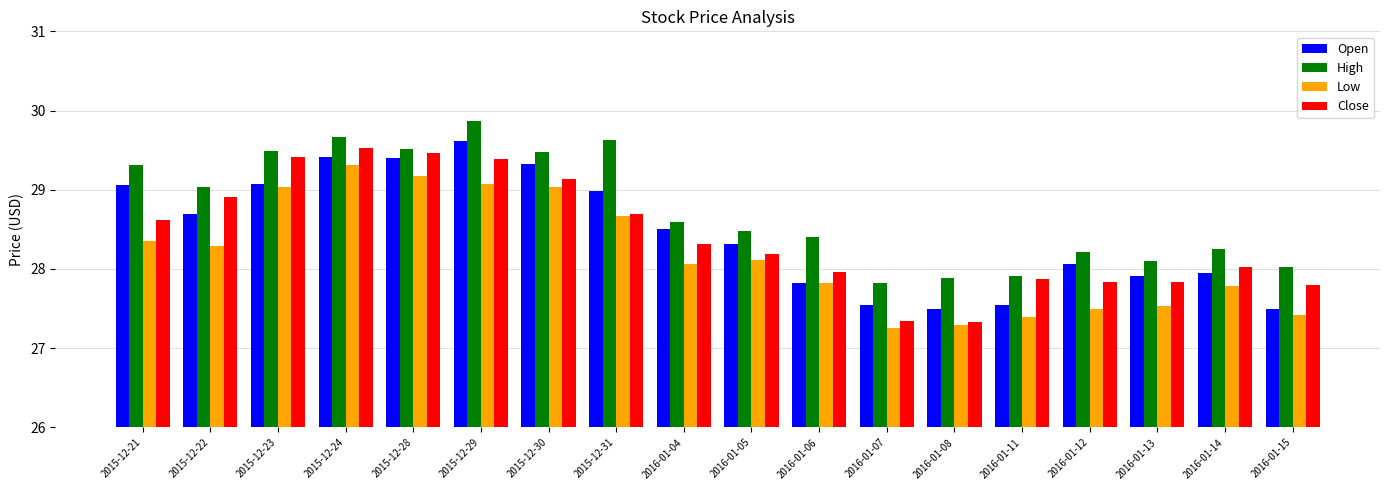

The Low series shows 18.2 at 2015-12-23. True or false?

False